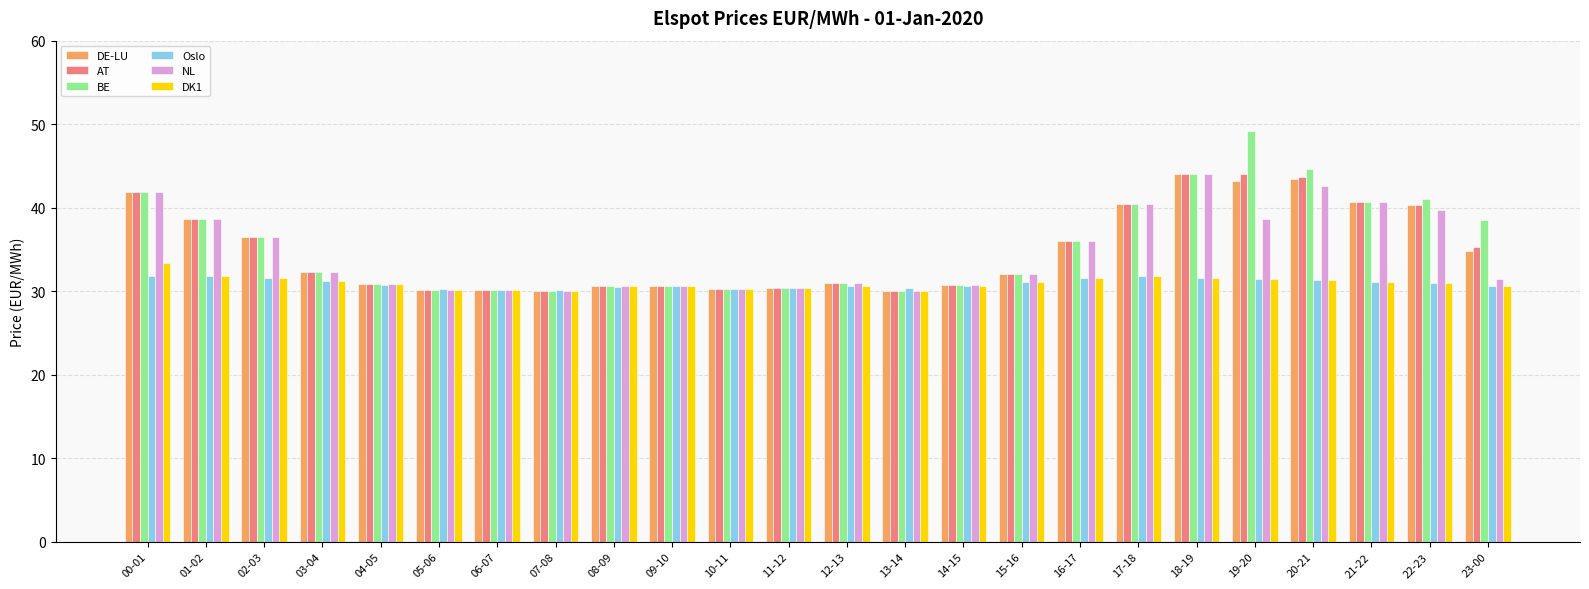

Does the chart contain any negative values?

No